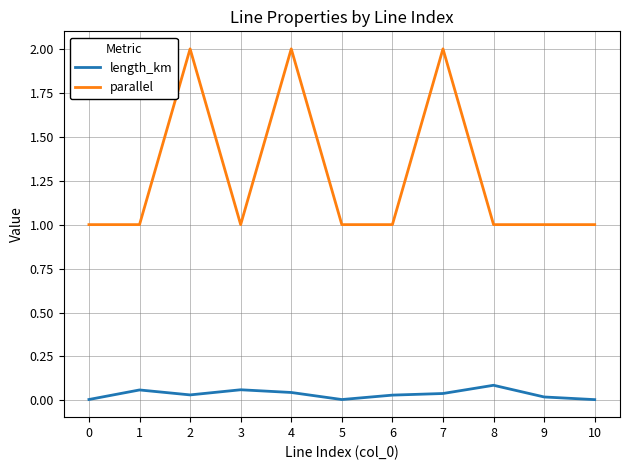

What is the total value across all series at 9?

1.0